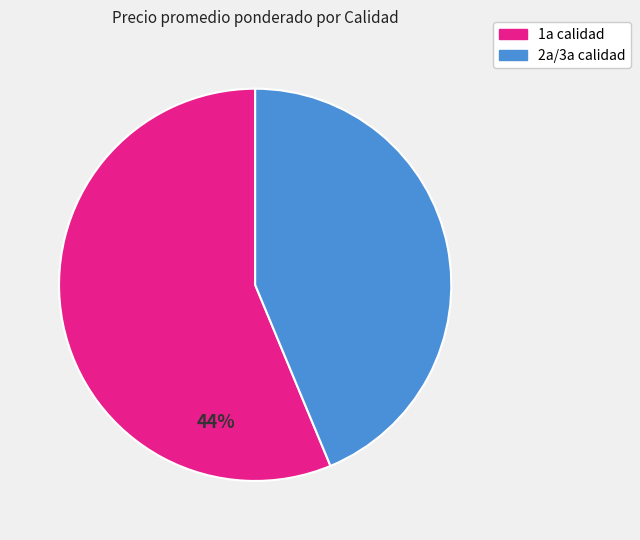

Is there a majority slice in this chart?

Yes